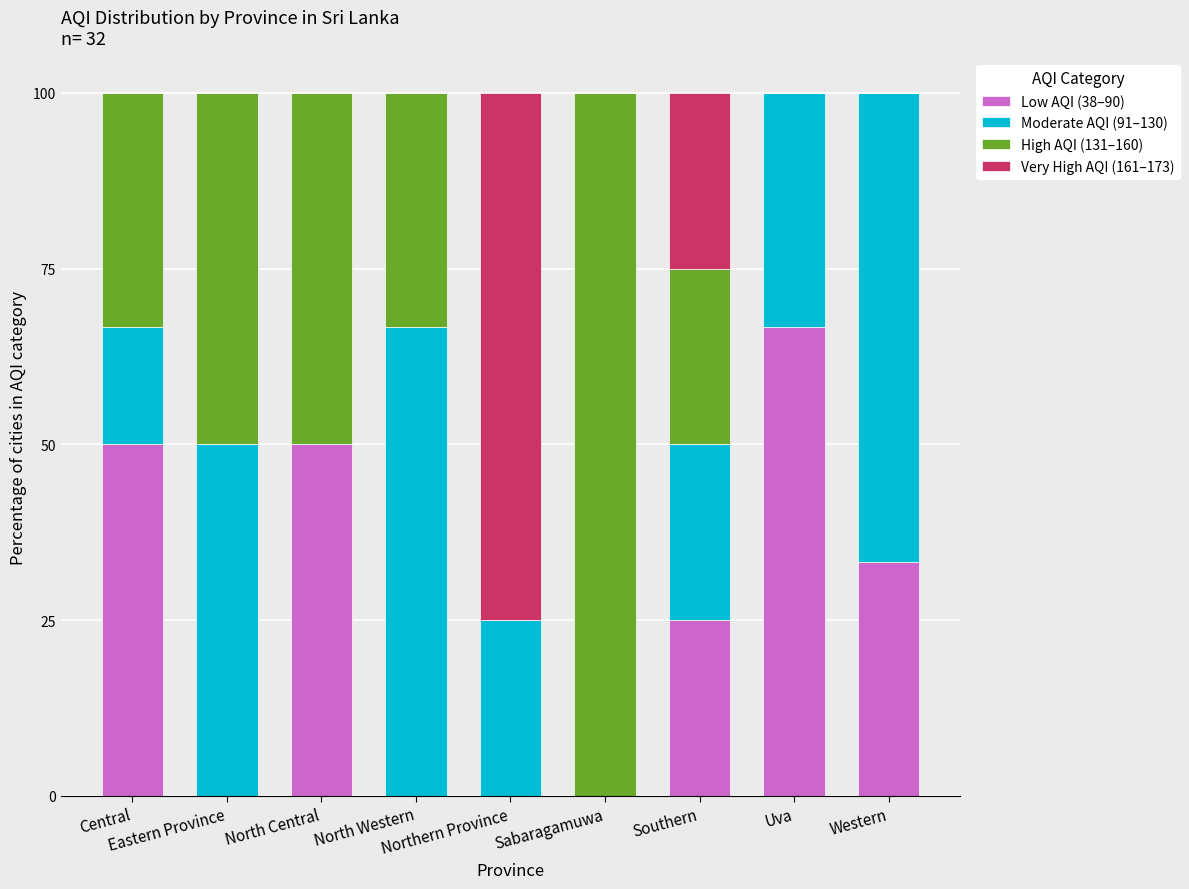

What is the highest value of the Low AQI (38–90) series?

66.7